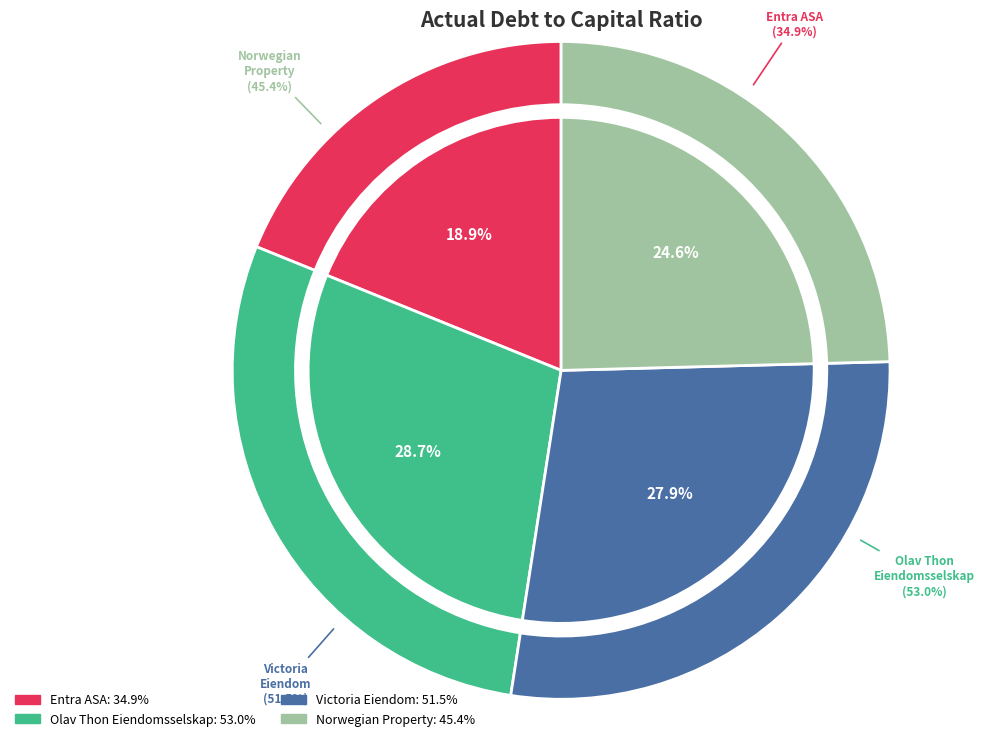

To the nearest percent, what percentage of the pie is Olav Thon Eiendomsselskap ASA (OB:OLT)?

29%